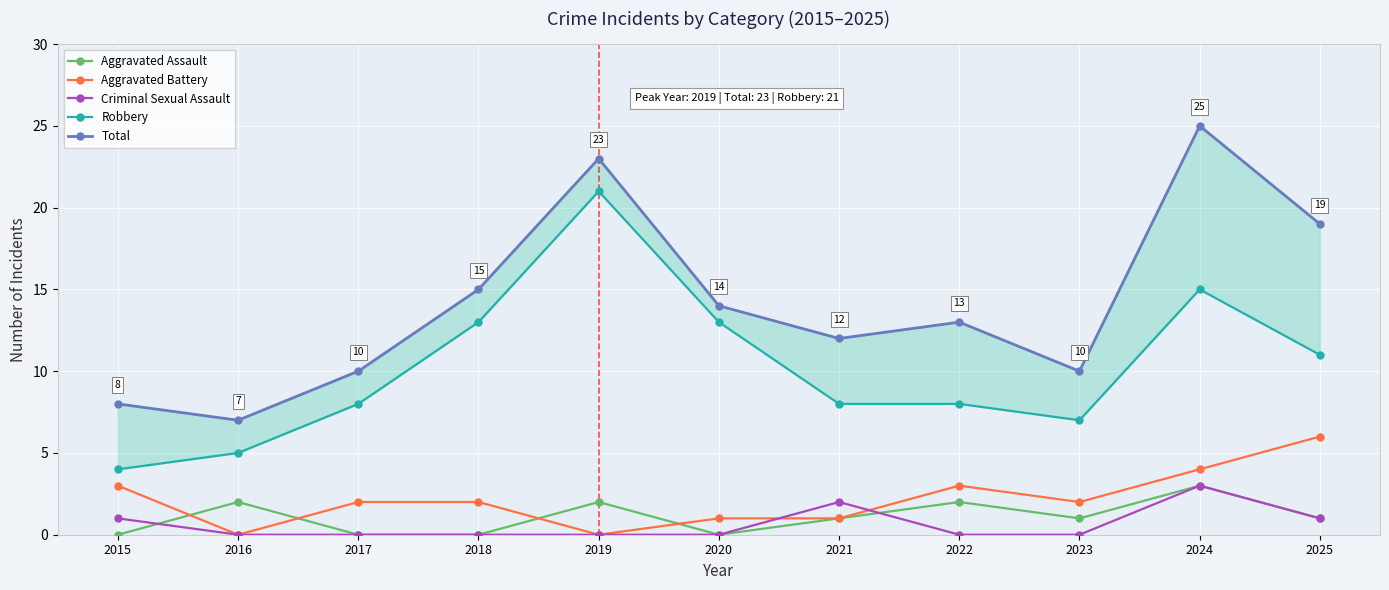

At which category is the sum across all series the highest?

2024